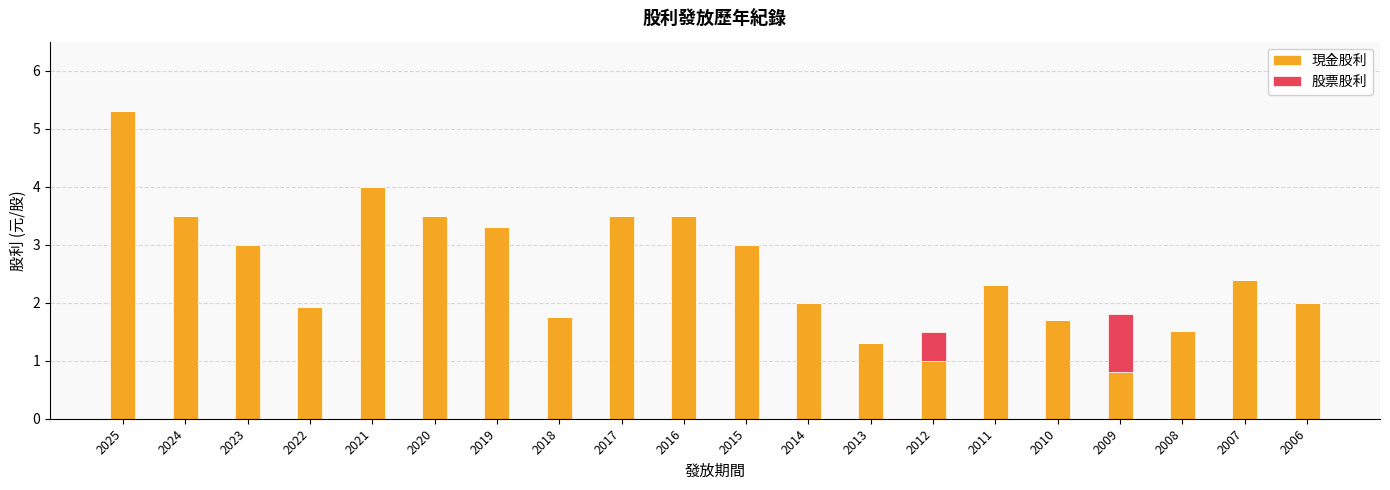

What is the approximate value of 現金股利 at 2025?

5.3